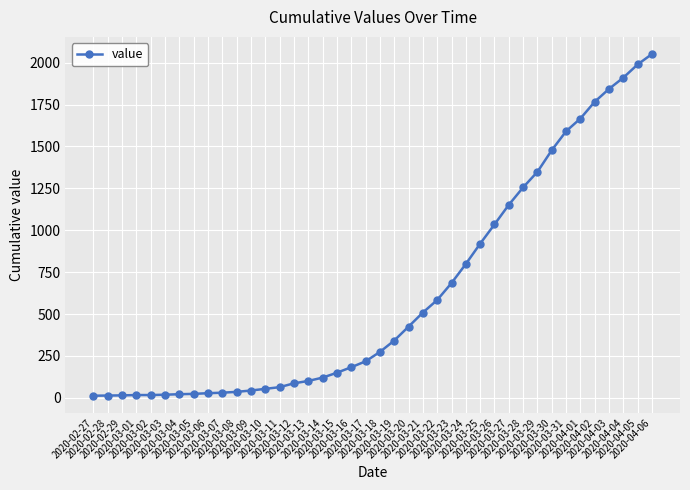

What is the sum of all values?

24888